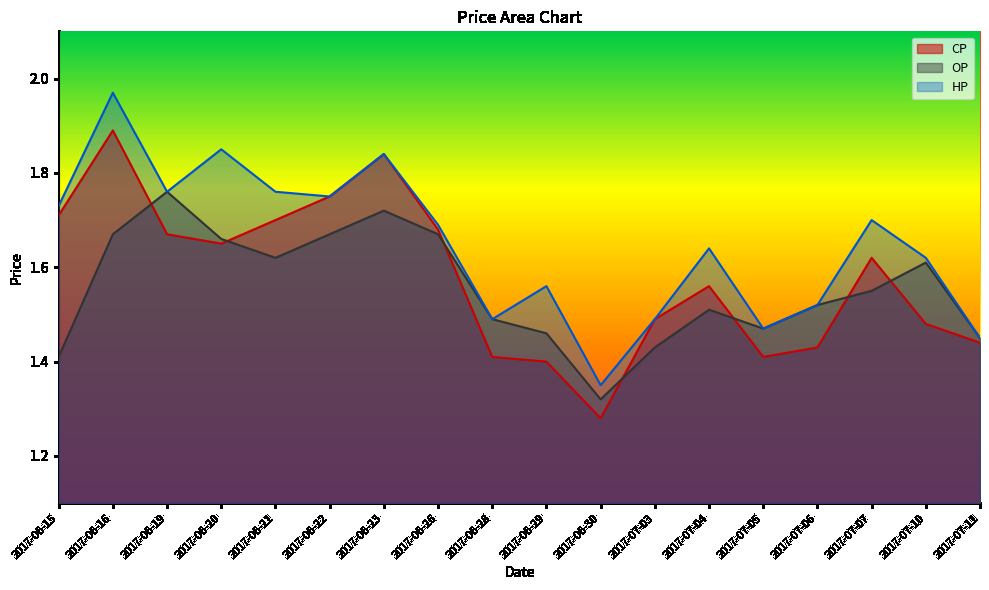

What is the label of the 6th point from the right?

2017-07-04